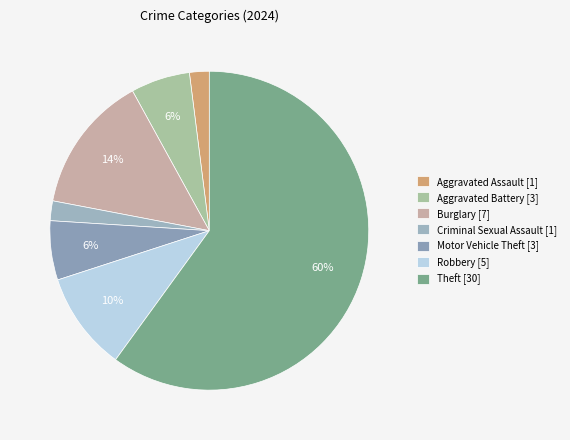

What percentage is the Theft slice, to the nearest percent?

60%